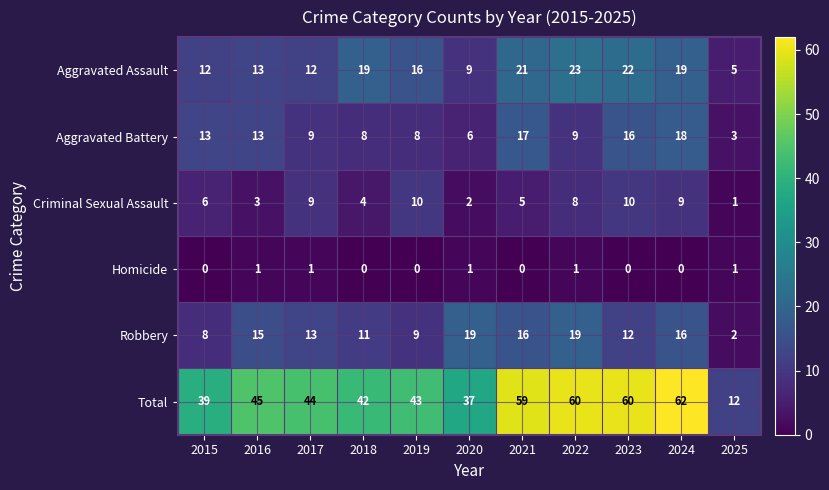

What is the highest value of the Criminal Sexual Assault series?

10